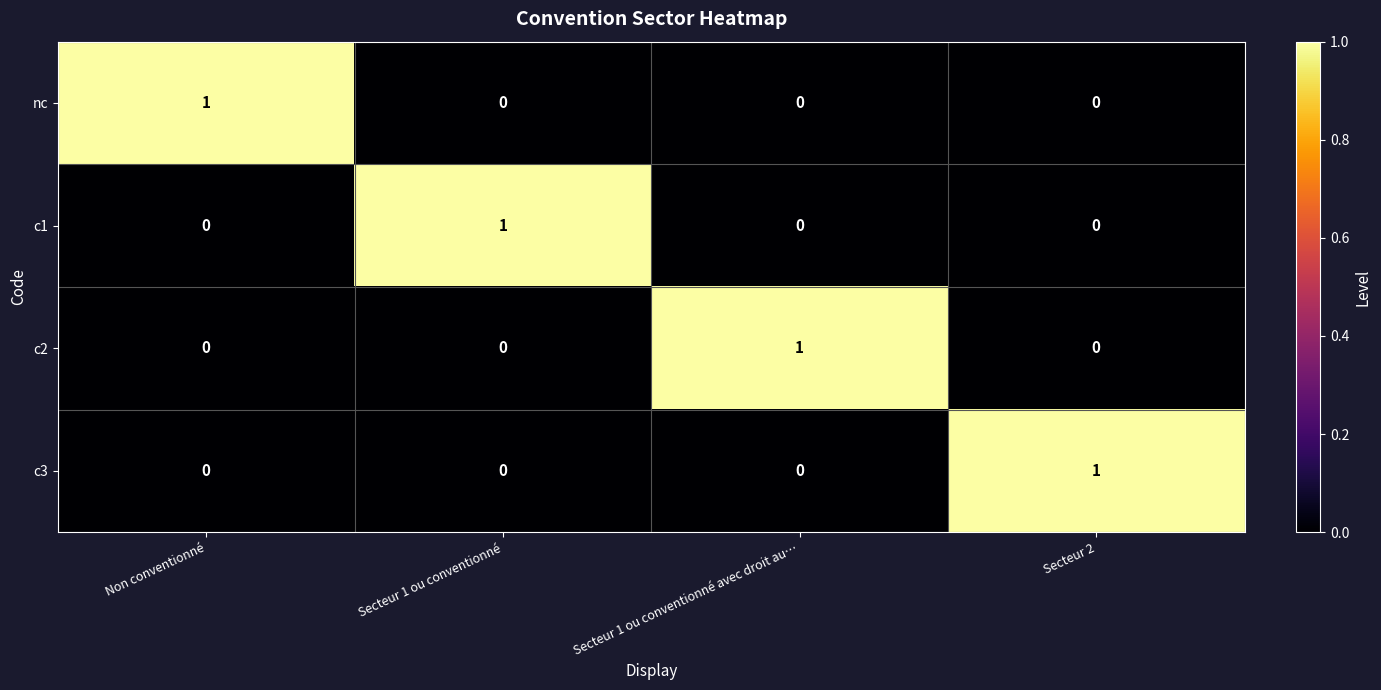

The nc series shows 0 at Secteur 1 ou conventionné. True or false?

True